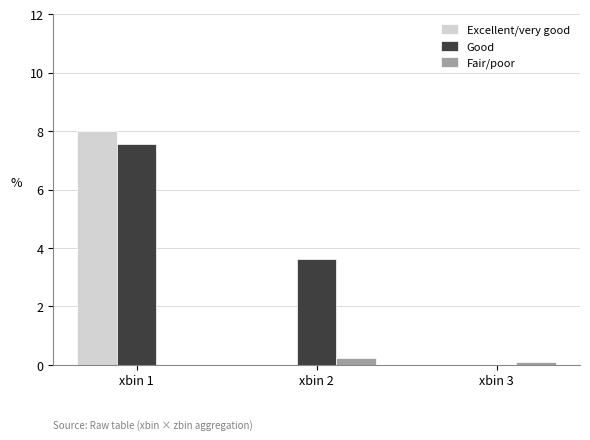

Is it true that Excellent/very good equals -4.0 at xbin 3?

False